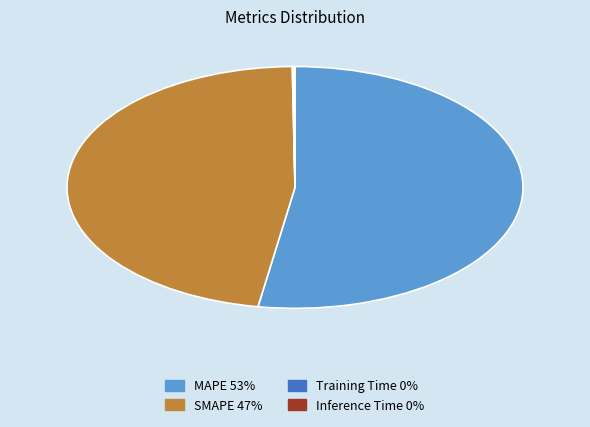

Which slice is the largest?

MAPE